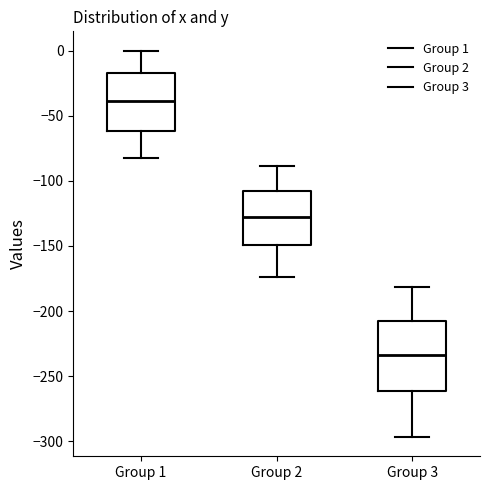

Where is the upper edge of the box for Group 2 on the y-axis? The values are not printed on the chart, so give them approximately, as read against the axis.

-110